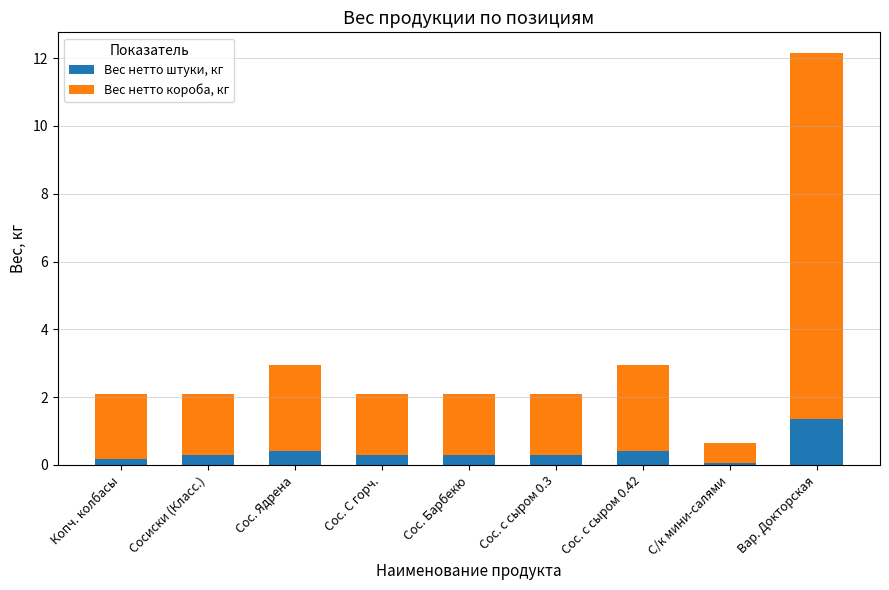

At which category is the sum across all series the highest?

Вар. Докторская